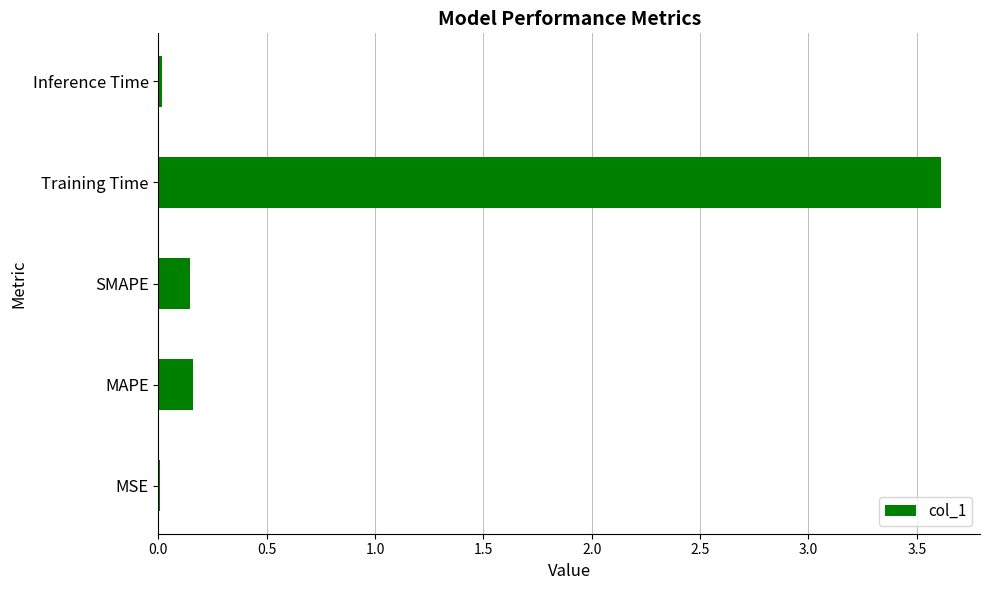

Which has a higher value, SMAPE or MSE?

SMAPE